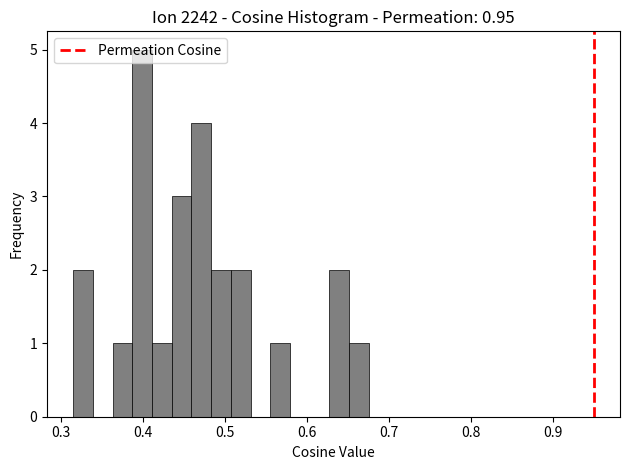

Read against the x-axis, roughly where is the centre of the tallest bar?

0.40